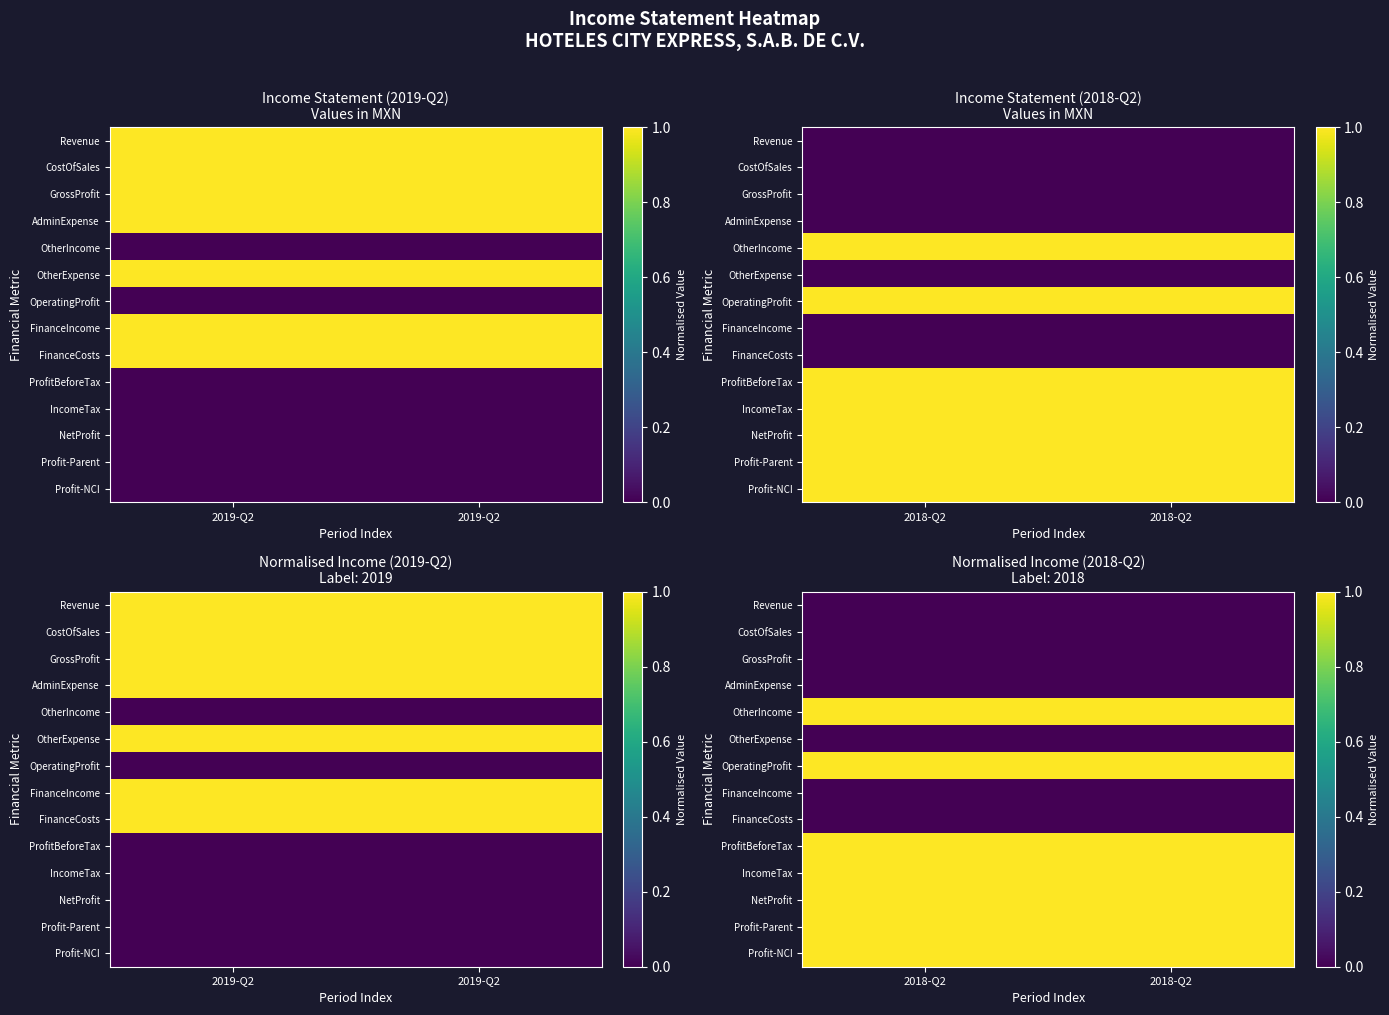

Is it true that OperatingProfit equals 1 at 2018-Q2?

True